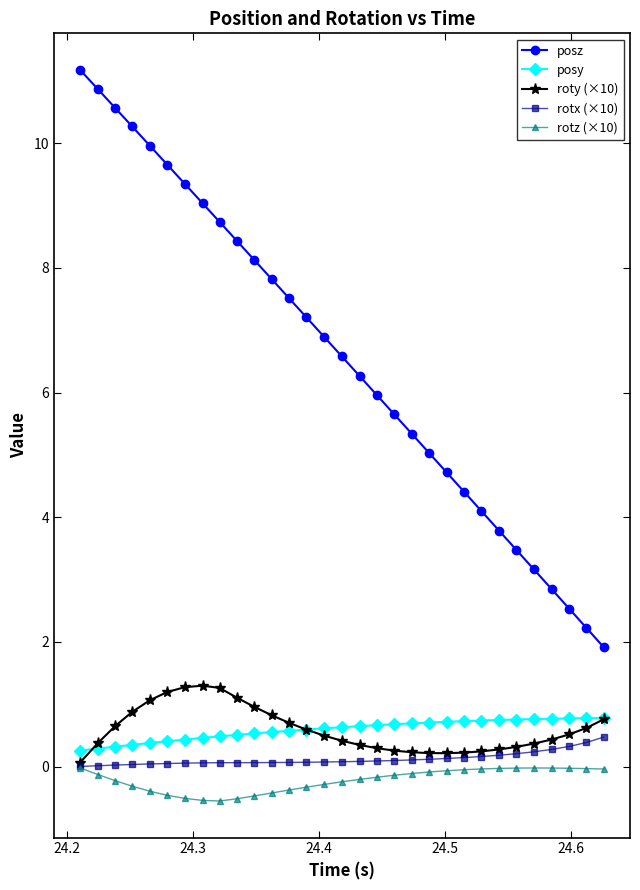

What is the value of the rotz (×10) point at the 14th from the left?

-0.3